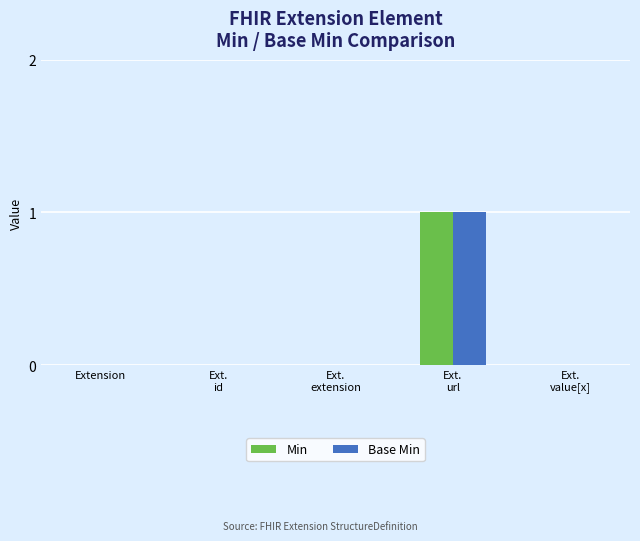

Is it true that Min equals 1 at Extension?

False